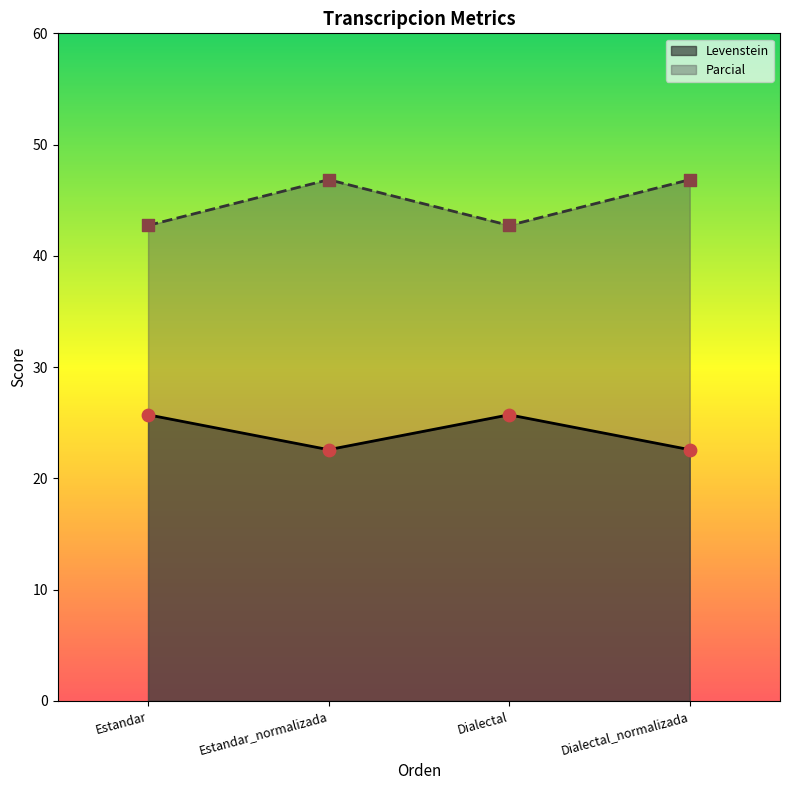

What are all the series names shown in the legend?

Levenstein, Parcial